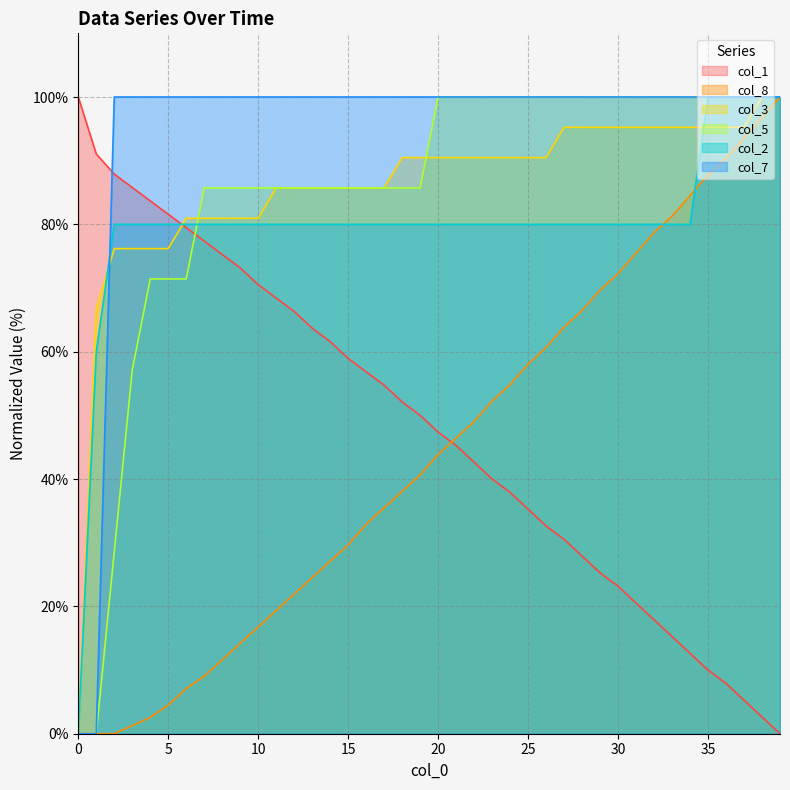

Which category has the lowest value across all series?

39